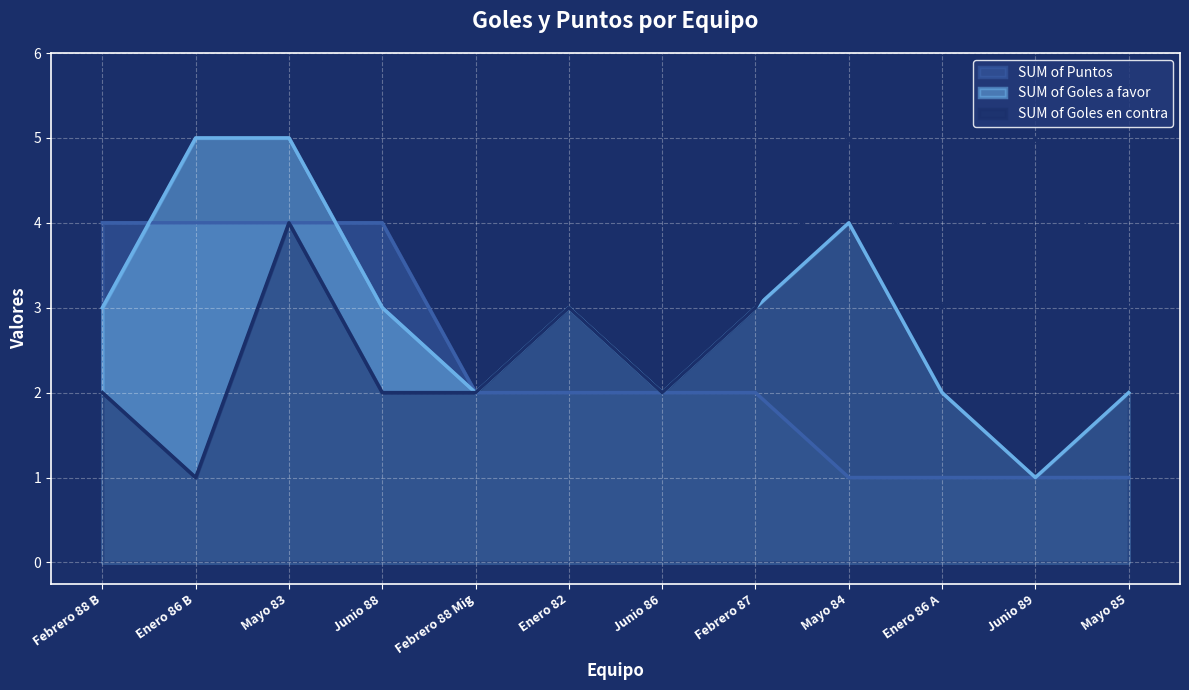

What is the spread (max minus min) of values at Enero 82?

1